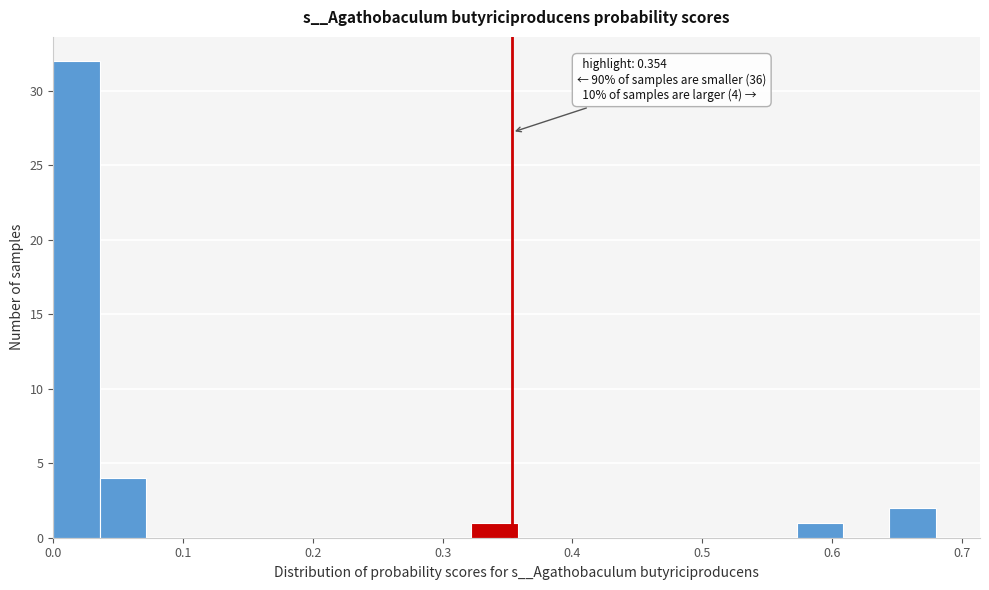

Read against the x-axis, roughly where is the centre of the tallest bar?

0.02